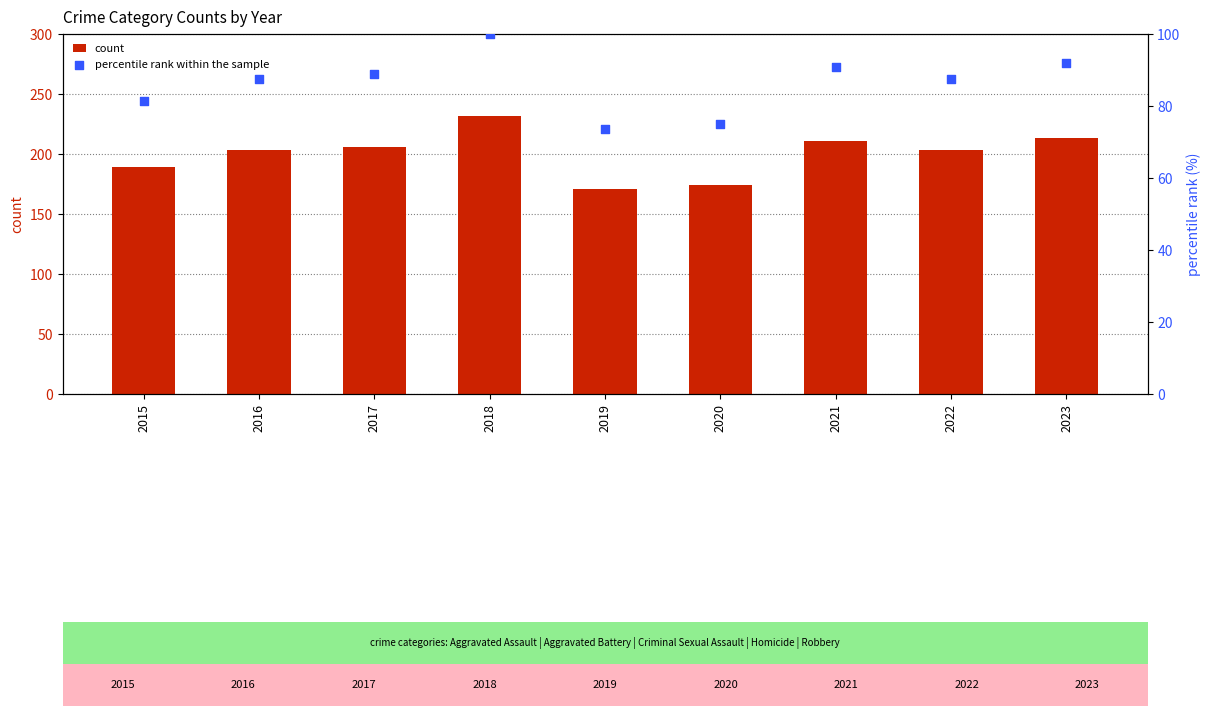

Is the value of count at 2018 greater than the value of percentile rank within the sample at 2021?

Yes